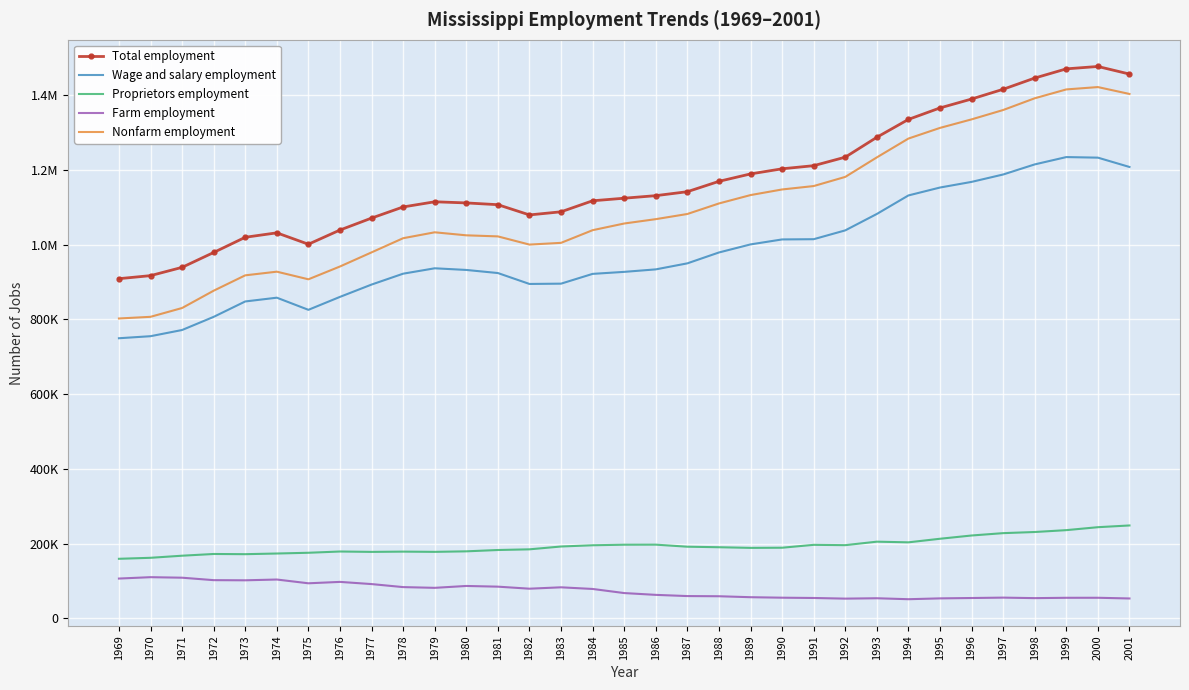

What is the minimum value for Proprietors employment?

159340